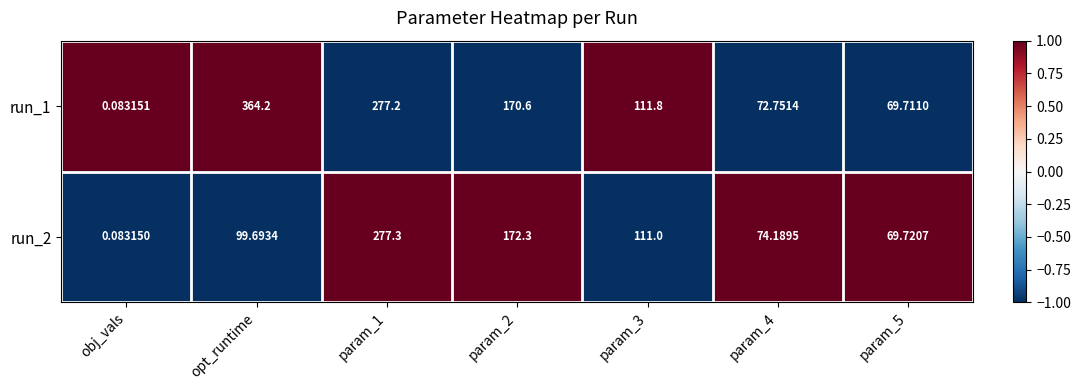

At param_1, list the series in order from largest to smallest.

run_2, run_1